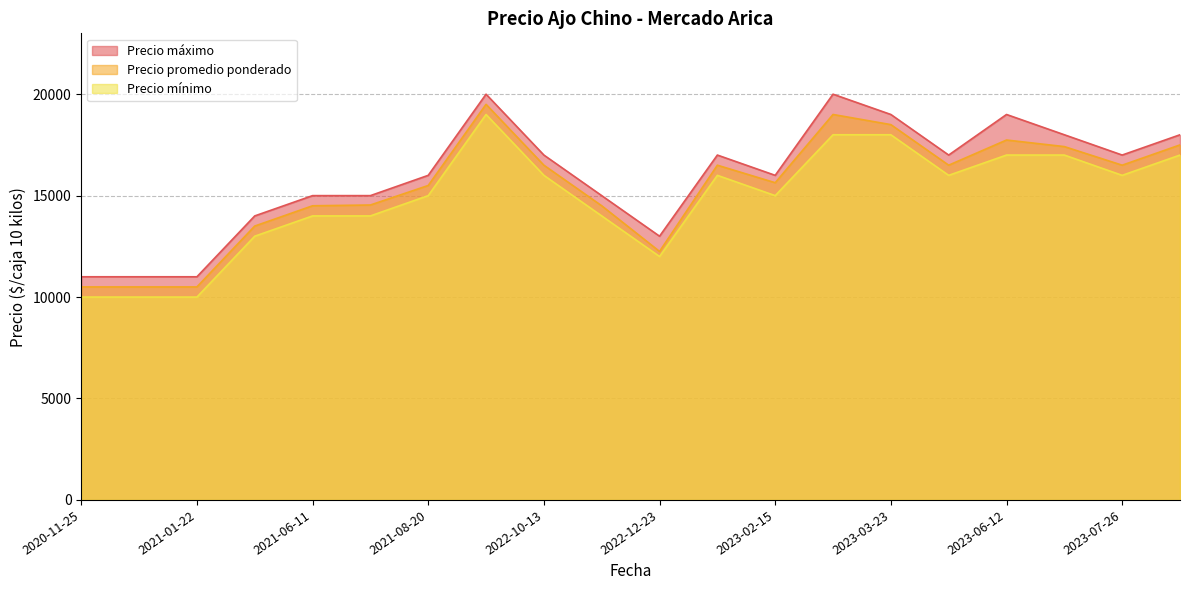

Where is the first local minimum for Precio máximo?

2020-11-25